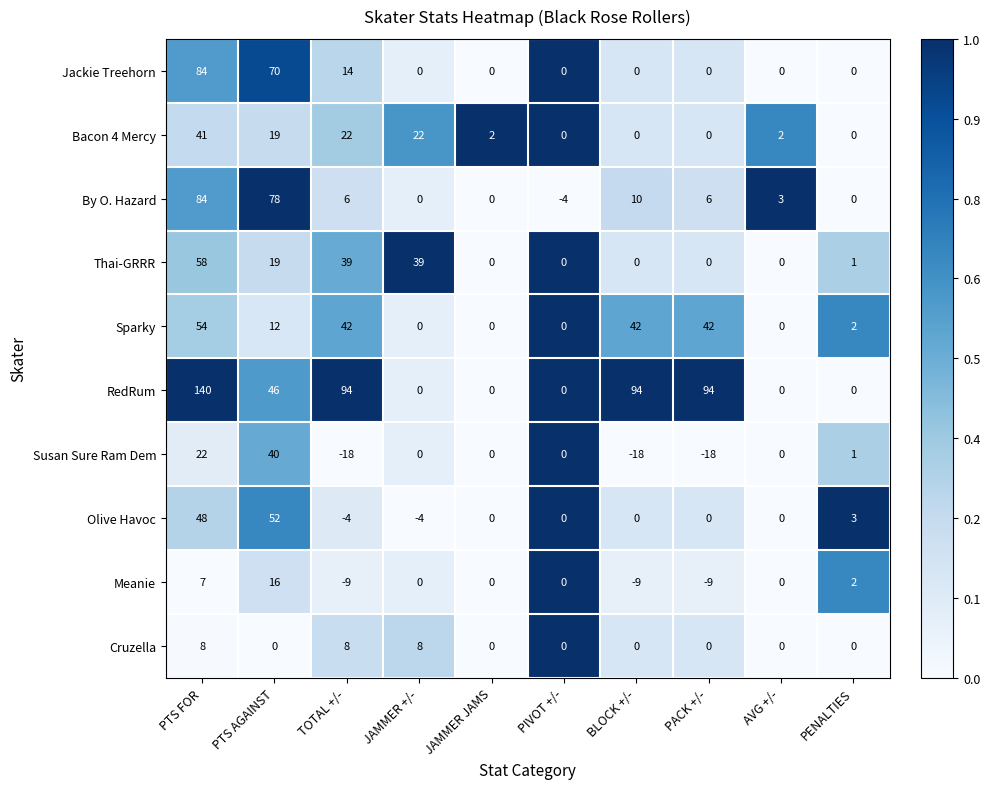

True or false: Sparky has a value of 54 at PTS FOR.

True